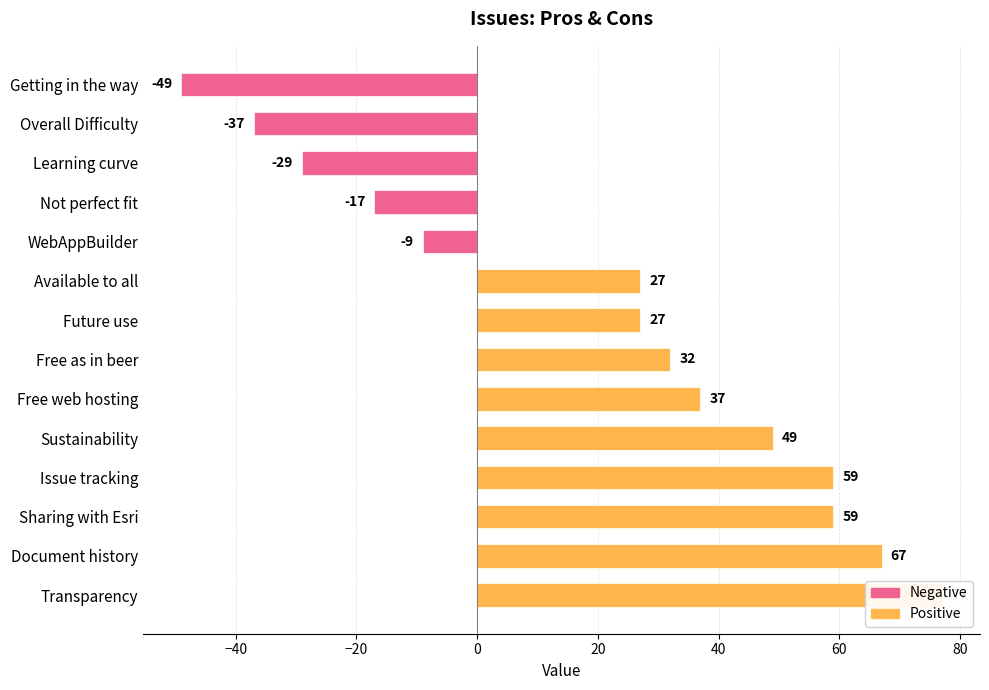

What is the sum of the values at Free as in beer and Sustainability?

81